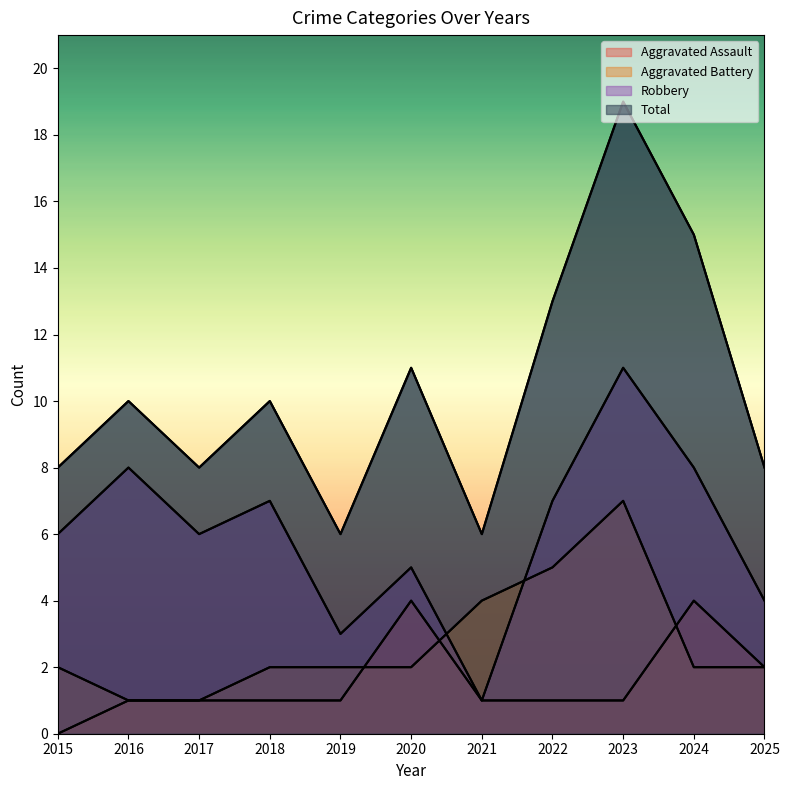

In Total, how many points are higher than both neighbors (excluding endpoints)?

4